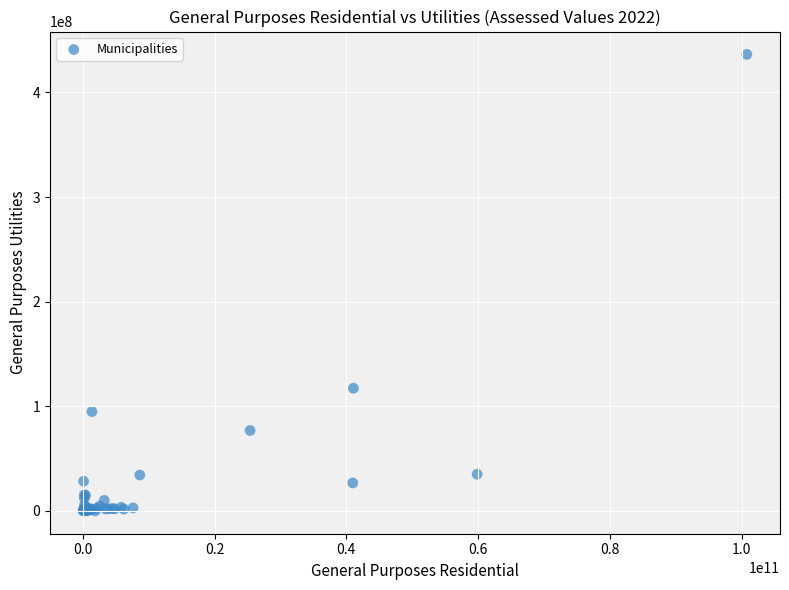

What Y value in the scatter plot is closest to 218173440?

117235489